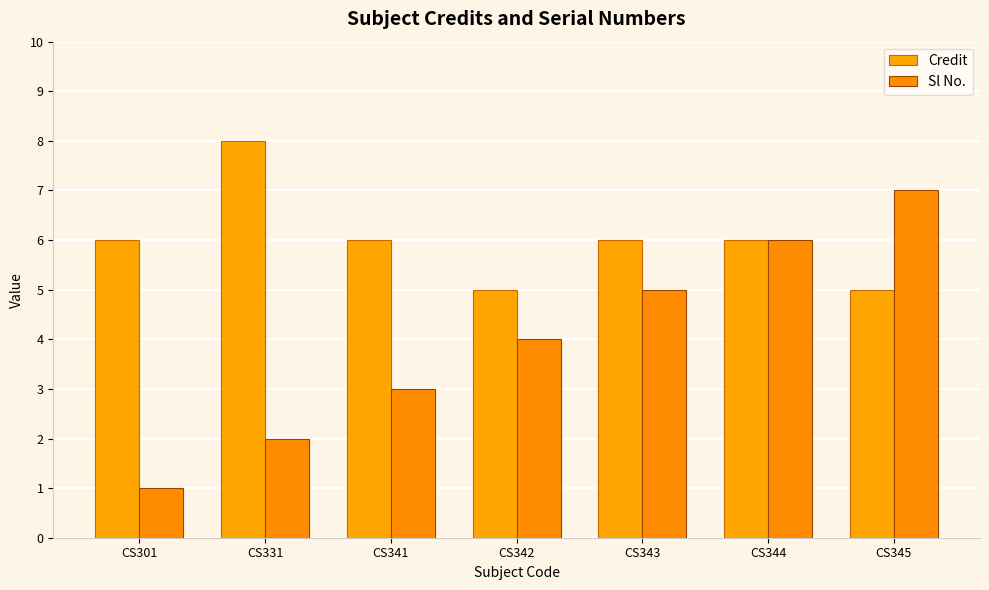

Is the value of Credit at CS301 greater than the value of Sl No. at CS301?

Yes